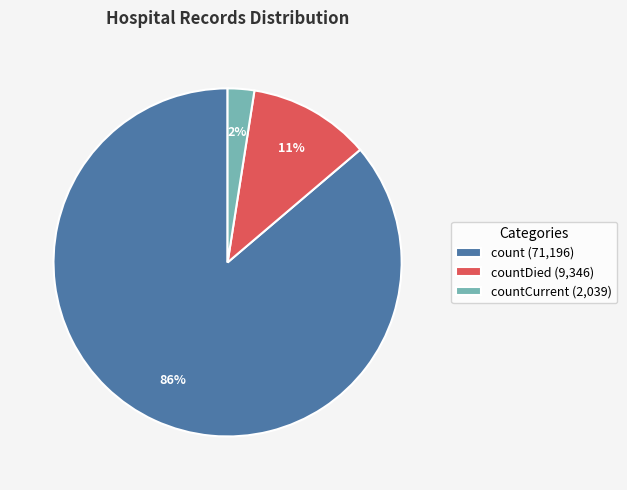

Between countDied (9,346) and count (71,196), which is larger?

count (71,196)